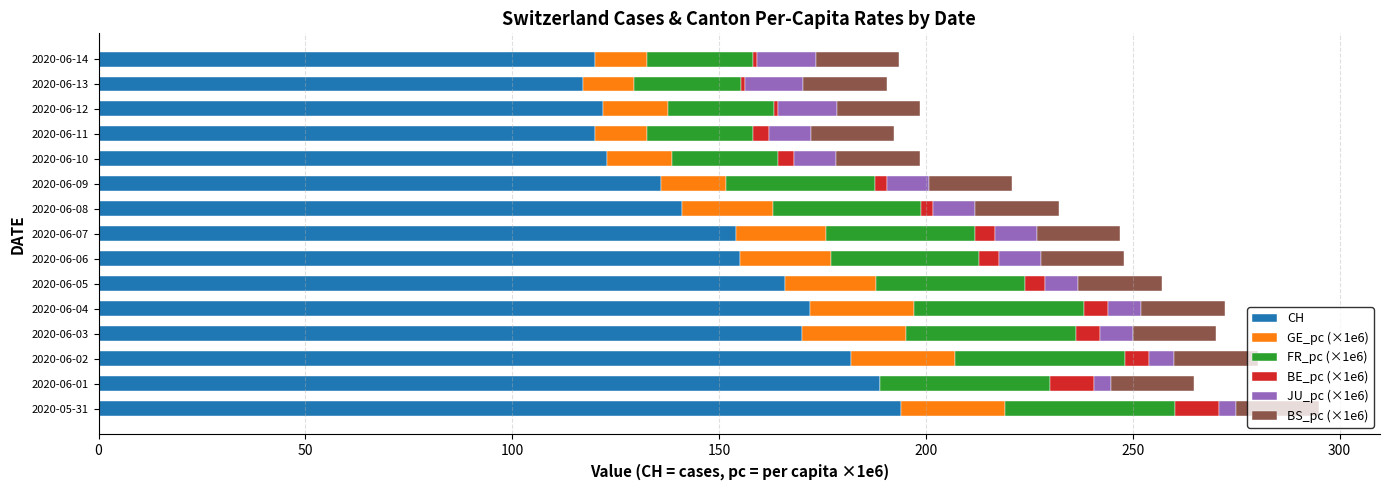

Count the number of data series in this chart.

6